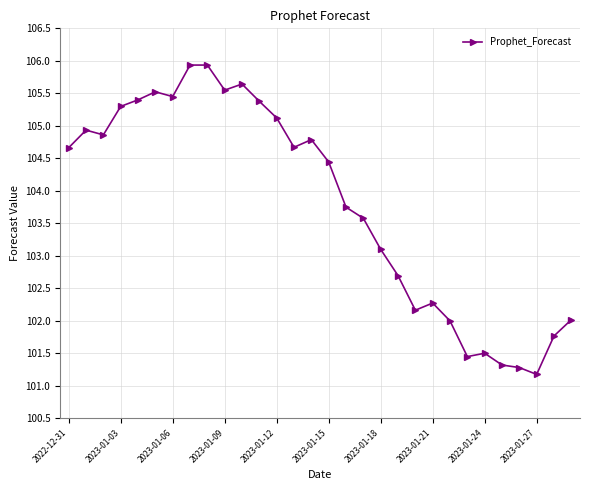

How many values are below 104?

14